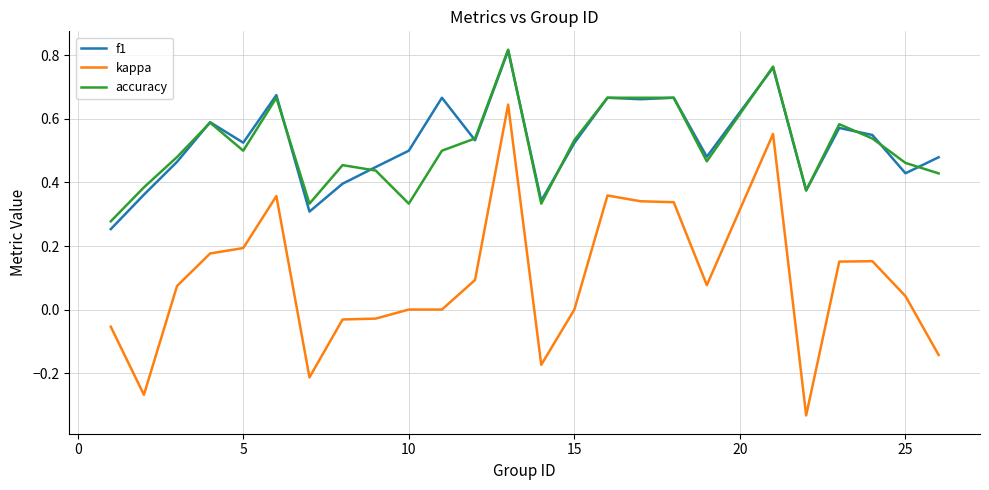

True or false: f1 and kappa cross at least once.

False